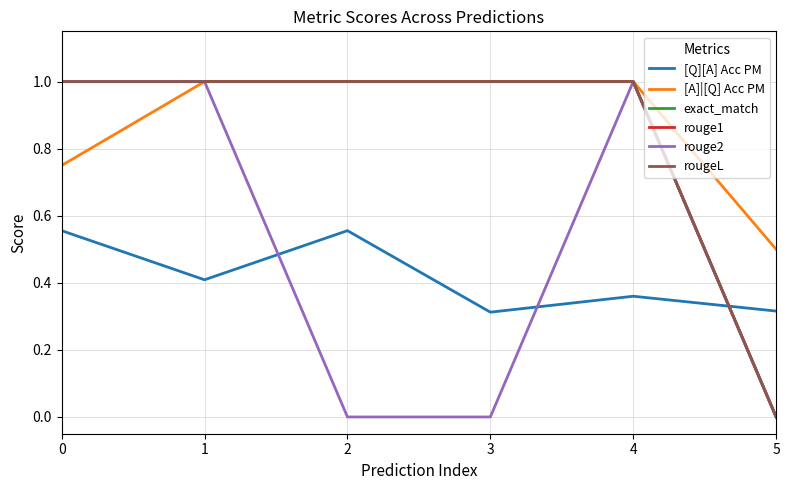

Does the chart display data point markers on the line(s)?

No